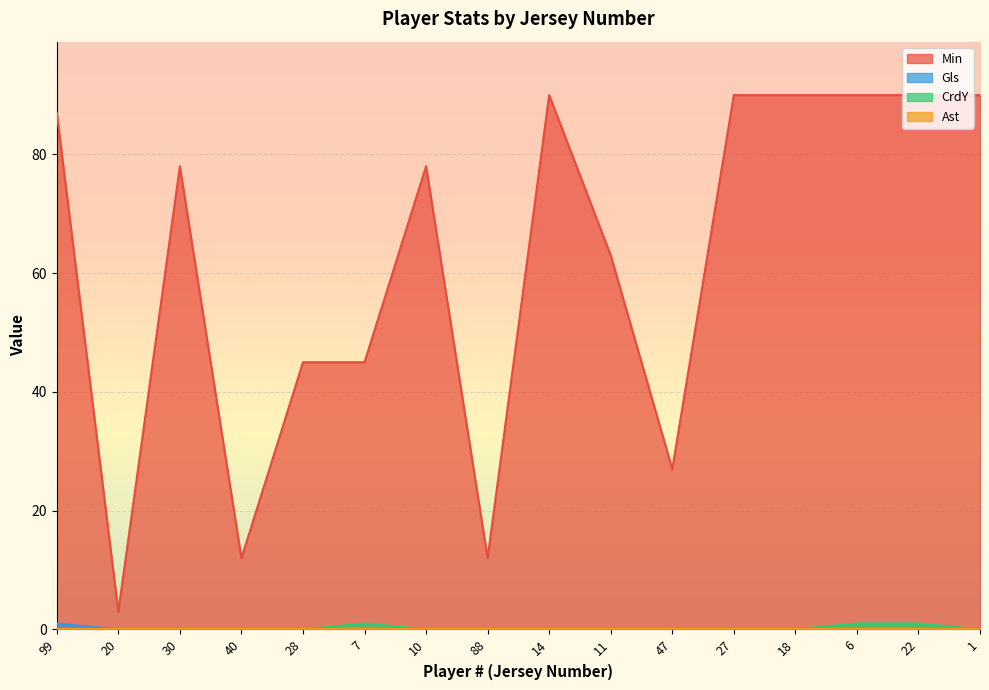

True or false: Min and Gls cross at least once.

False